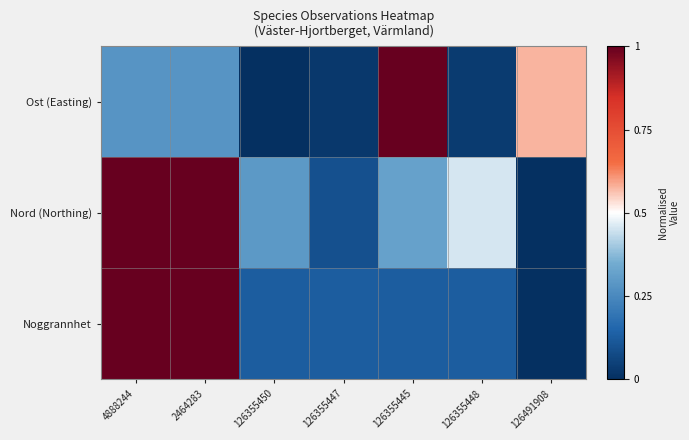

What is the total value across all series at 126355450?

0.4